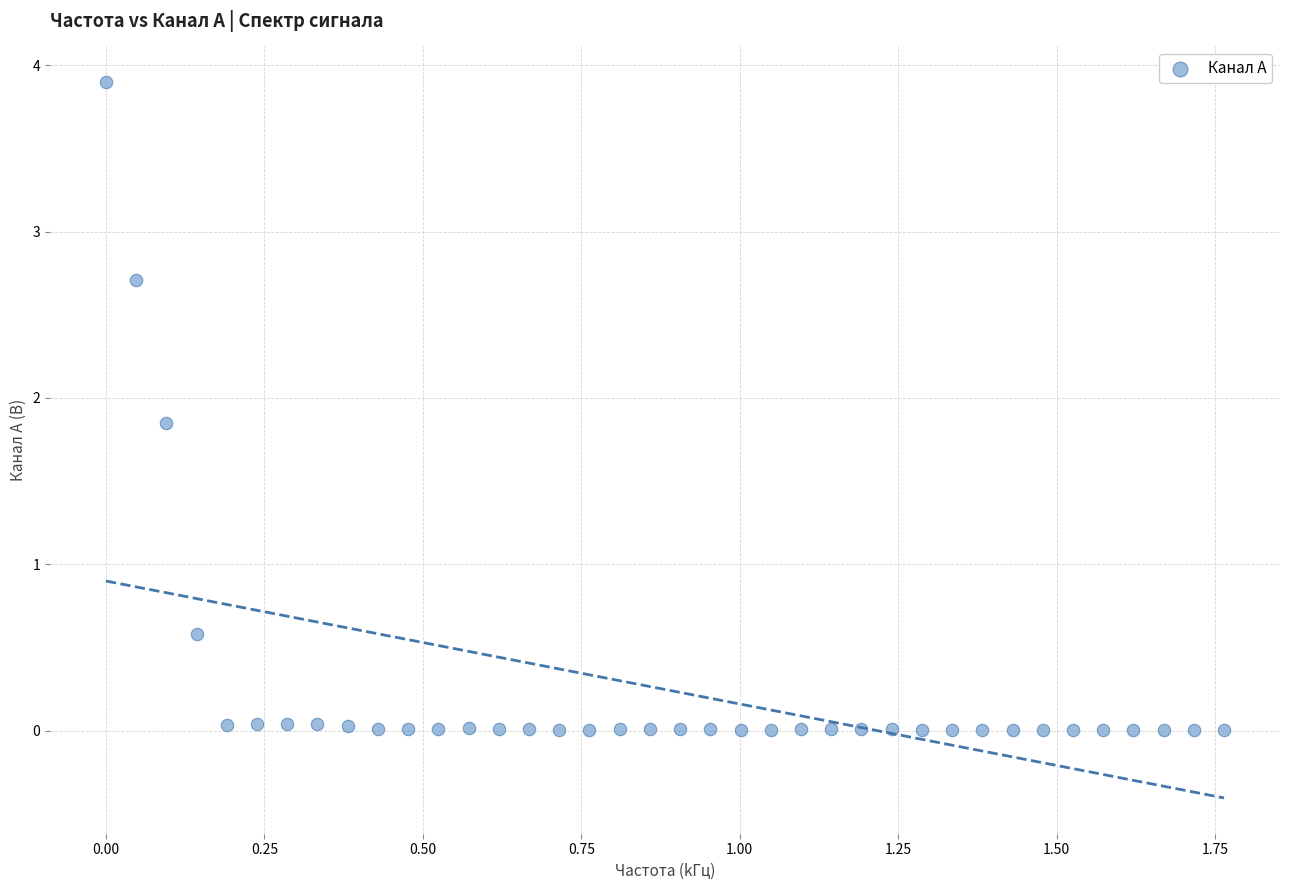

What is the range of X values (max minus min)?

1.8